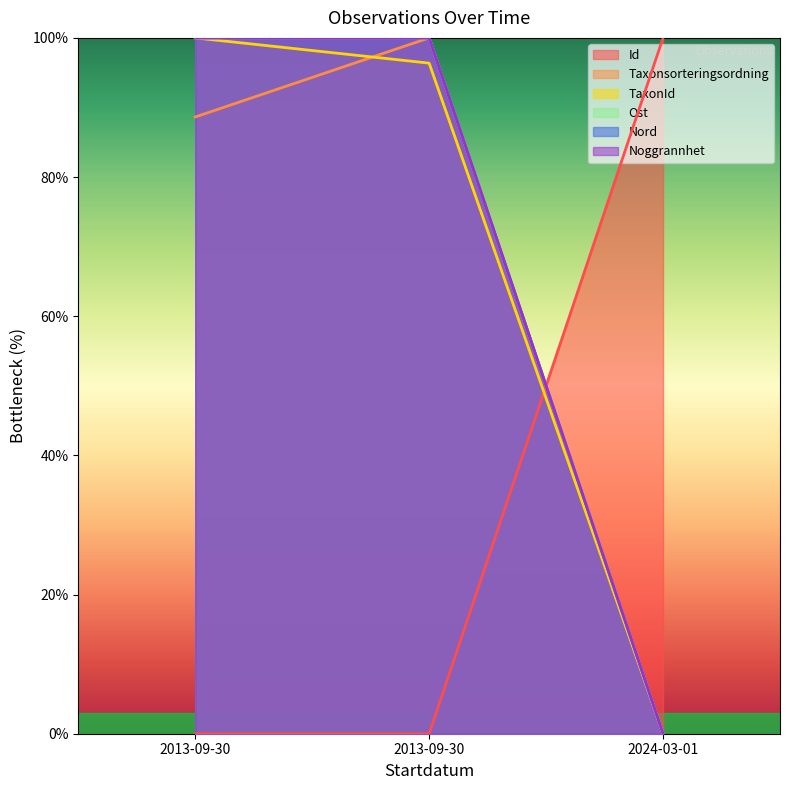

Which category has the highest value across all series?

2024-03-01